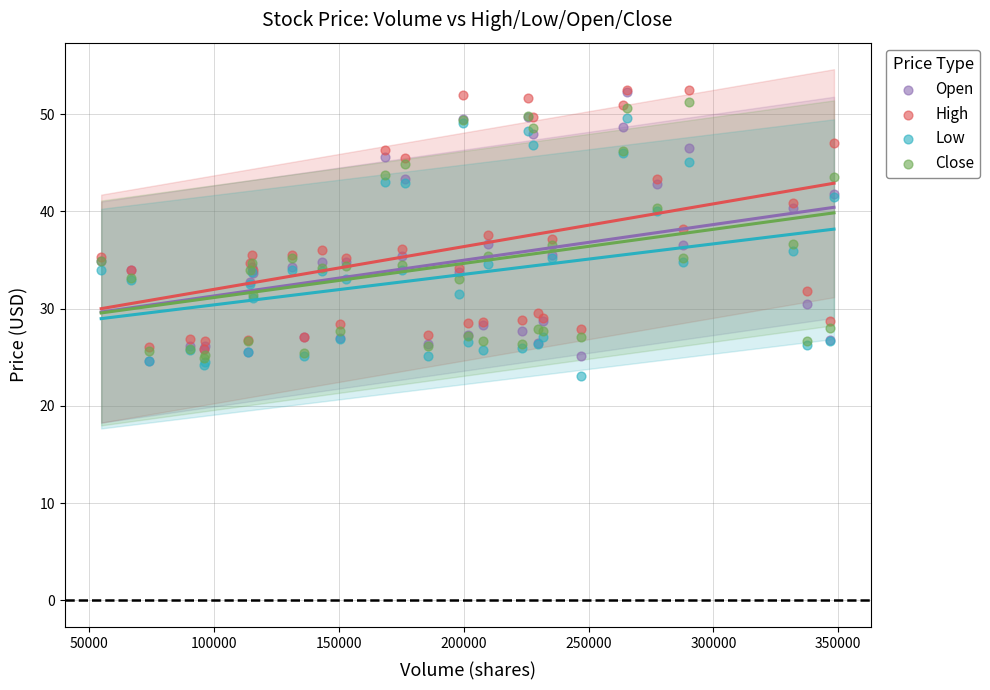

What are all the series names shown in the legend?

Open, High, Low, Close